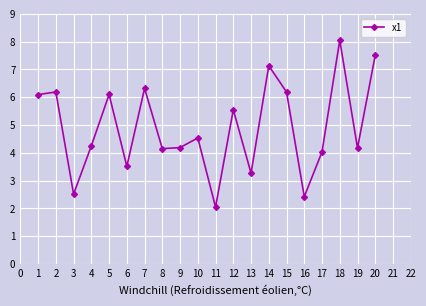

At which category does the chart reach its minimum across all series?

11